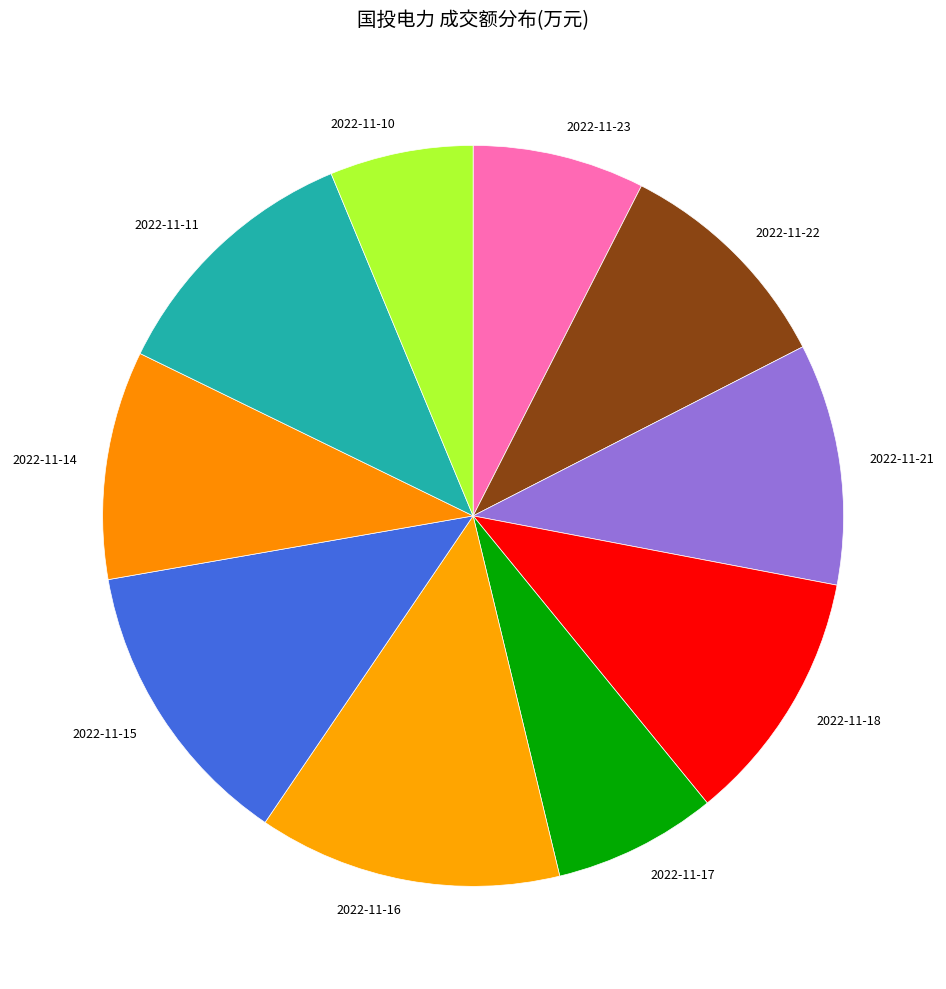

Which category has the smallest portion of the pie?

2022-11-10